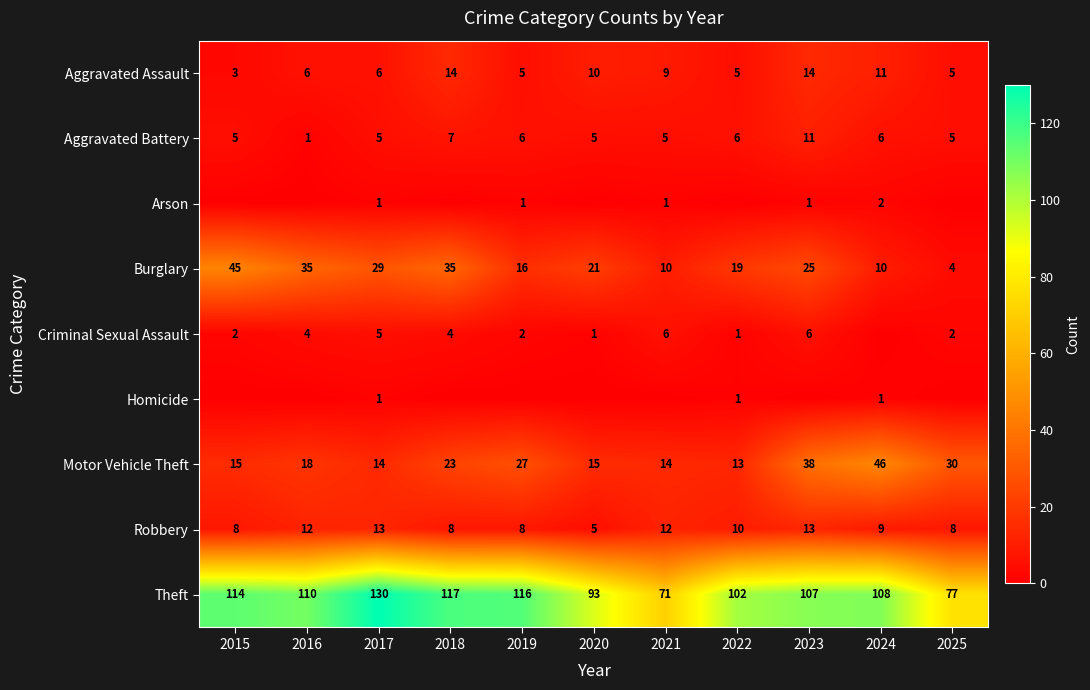

What is the sum of the Criminal Sexual Assault values at 2022 and 2016?

5